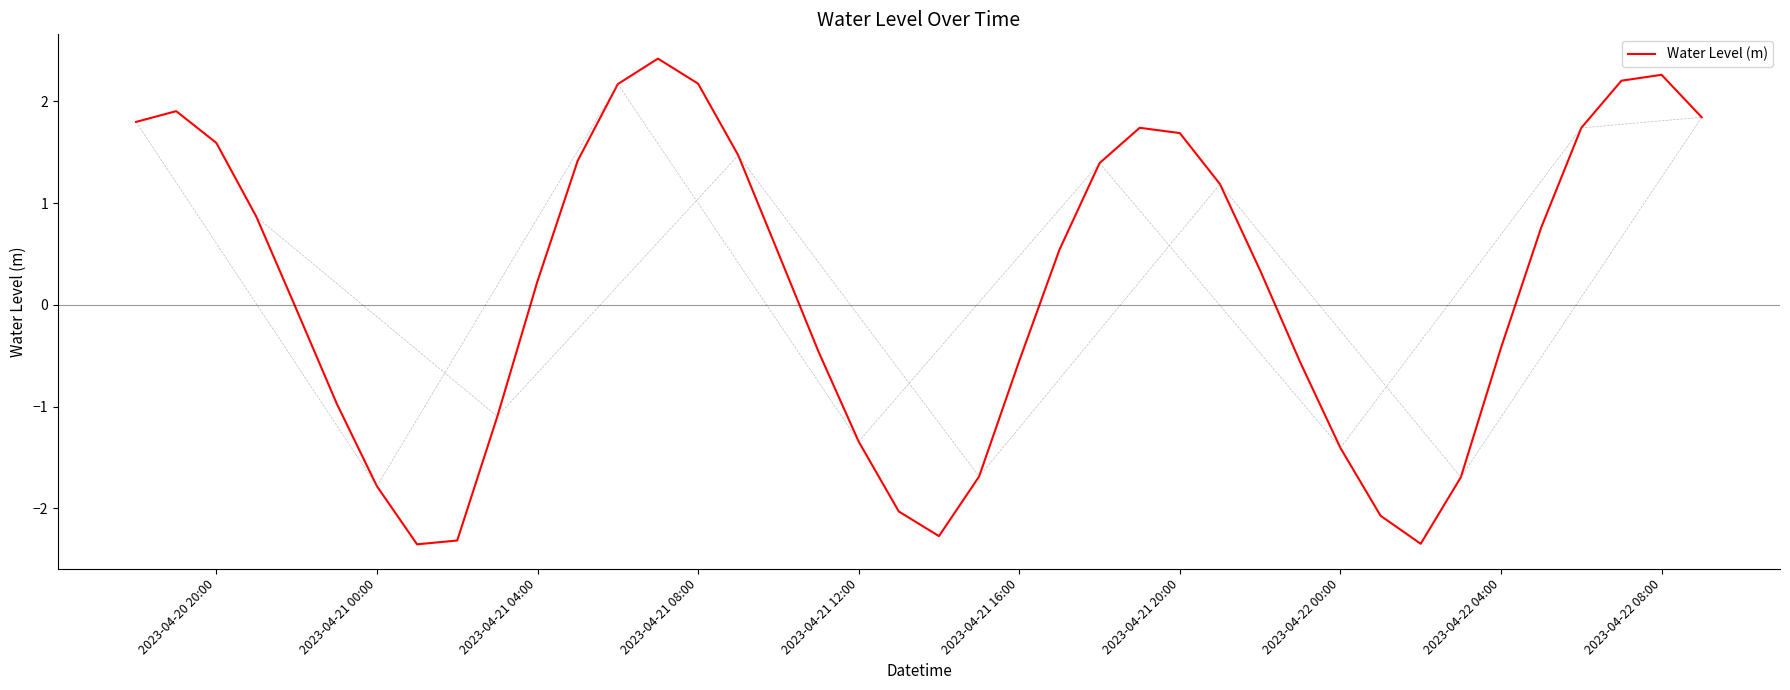

True or false: the data has more than 2 interior local peaks.

True